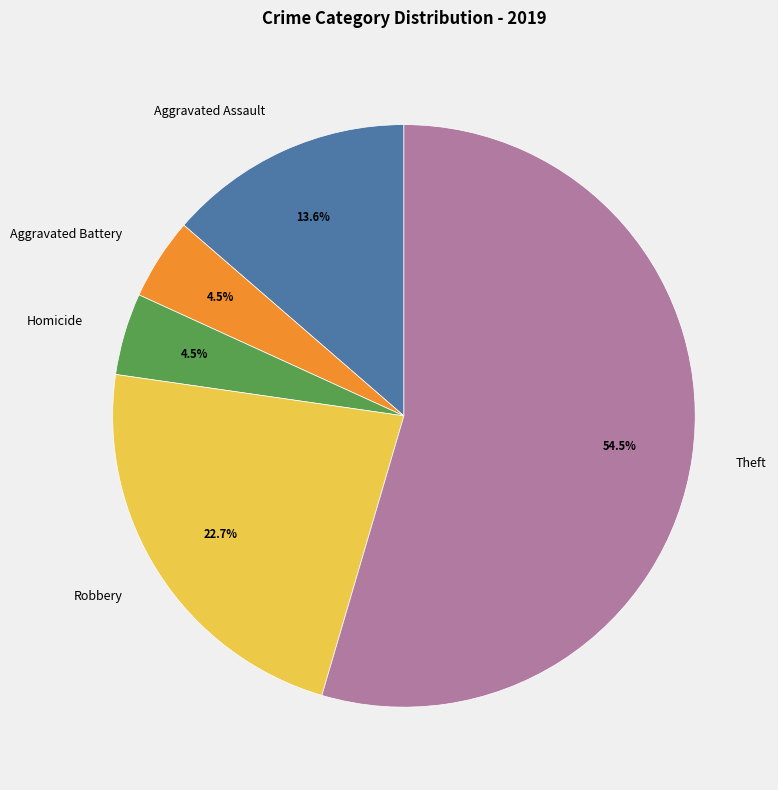

What percentage is NOT represented by Aggravated Battery?

95.5%